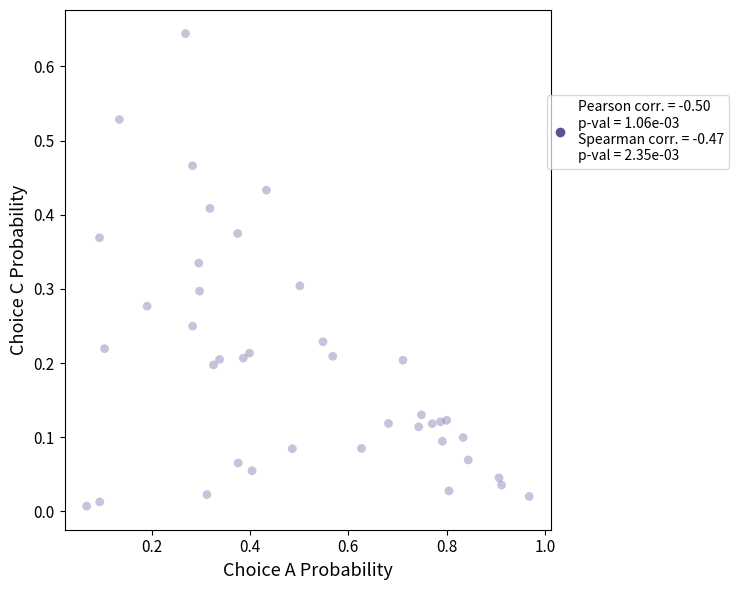

What is the range of X values (max minus min)?

0.9